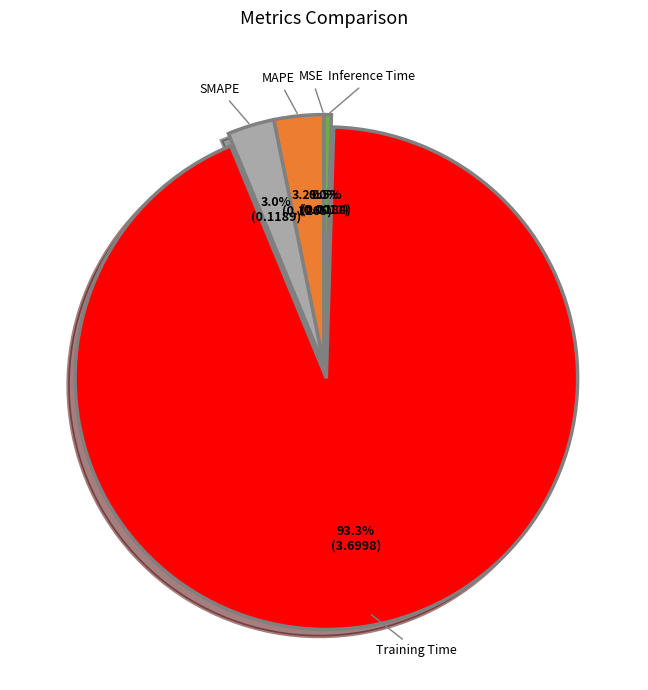

Between Inference Time and SMAPE, which is larger?

SMAPE